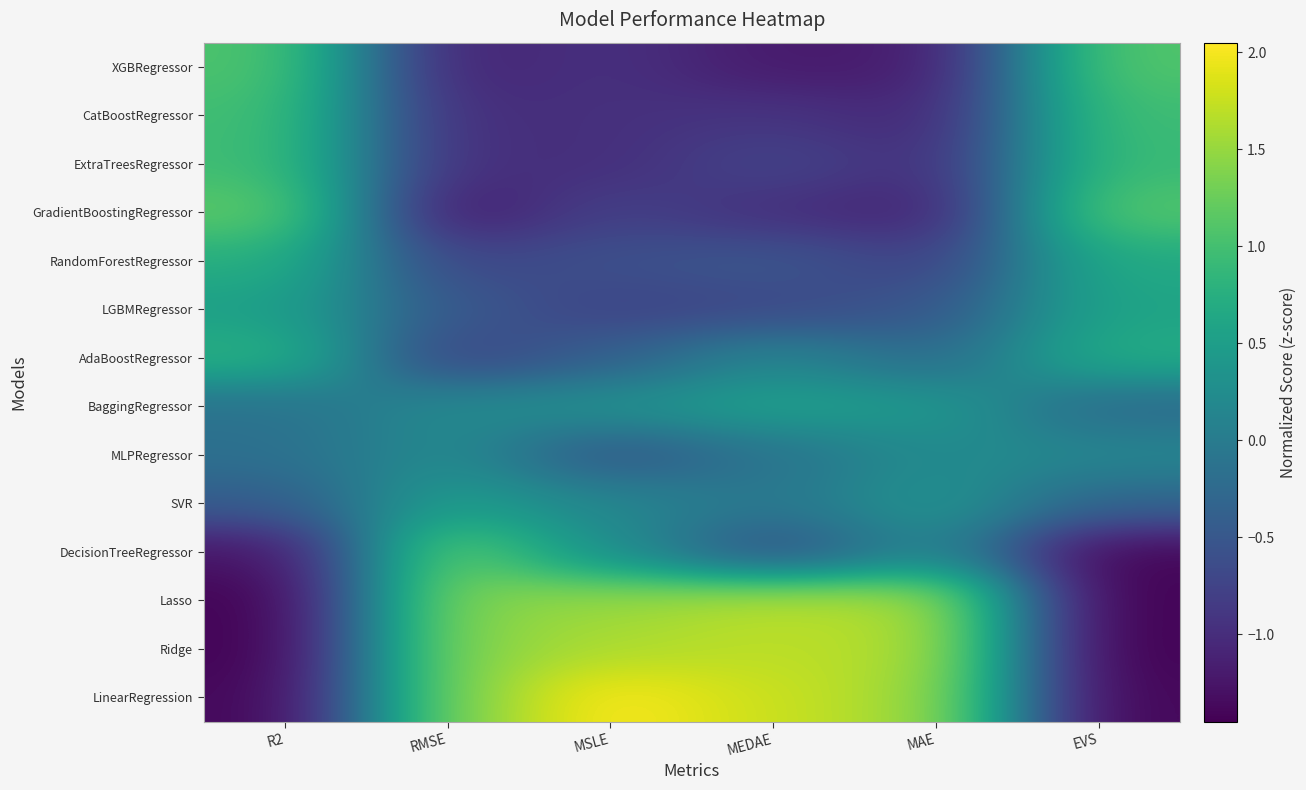

Reading left to right, what are all the values shown in this chart?

XGBRegressor: R2=1.1	RMSE=-1.1	MSLE=-0.9	MEDAE=-1.2	MAE=-1.2	EVS=1.1
CatBoostRegressor: R2=1.0	RMSE=-1.0	MSLE=-1.0	MEDAE=-0.9	MAE=-1.1	EVS=1.0
ExtraTreesRegressor: R2=1.0	RMSE=-1.0	MSLE=-1.0	MEDAE=-0.7	MAE=-1.0	EVS=0.9
GradientBoostingRegressor: R2=1.2	RMSE=-1.3	MSLE=-0.8	MEDAE=-1.0	MAE=-1.1	EVS=1.1
RandomForestRegressor: R2=0.8	RMSE=-0.7	MSLE=-0.6	MEDAE=-0.5	MAE=-0.8	EVS=0.7
LGBMRegressor: R2=0.5	RMSE=-0.5	MSLE=-0.7	MEDAE=-0.7	MAE=-0.5	EVS=0.6
AdaBoostRegressor: R2=0.8	RMSE=-0.8	MSLE=-0.4	MEDAE=0.2	MAE=-0.3	EVS=0.7
BaggingRegressor: R2=-0.1	RMSE=0.2	MSLE=0.3	MEDAE=0.5	MAE=0.4	EVS=-0.3
MLPRegressor: R2=-0.2	RMSE=0.2	MSLE=-0.5	MEDAE=-0.1	MAE=0.2	EVS=0.2
SVR: R2=-0.4	RMSE=0.5	MSLE=0.2	MEDAE=-0.1	MAE=0.4	EVS=-0.3
DecisionTreeRegressor: R2=-1.3	RMSE=1.3	MSLE=0.3	MEDAE=-0.6	MAE=0.2	EVS=-1.4
Lasso: R2=-1.4	RMSE=1.4	MSLE=1.5	MEDAE=1.7	MAE=1.6	EVS=-1.4
Ridge: R2=-1.5	RMSE=1.4	MSLE=1.6	MEDAE=1.7	MAE=1.6	EVS=-1.5
LinearRegression: R2=-1.4	RMSE=1.4	MSLE=2.0	MEDAE=1.8	MAE=1.5	EVS=-1.4